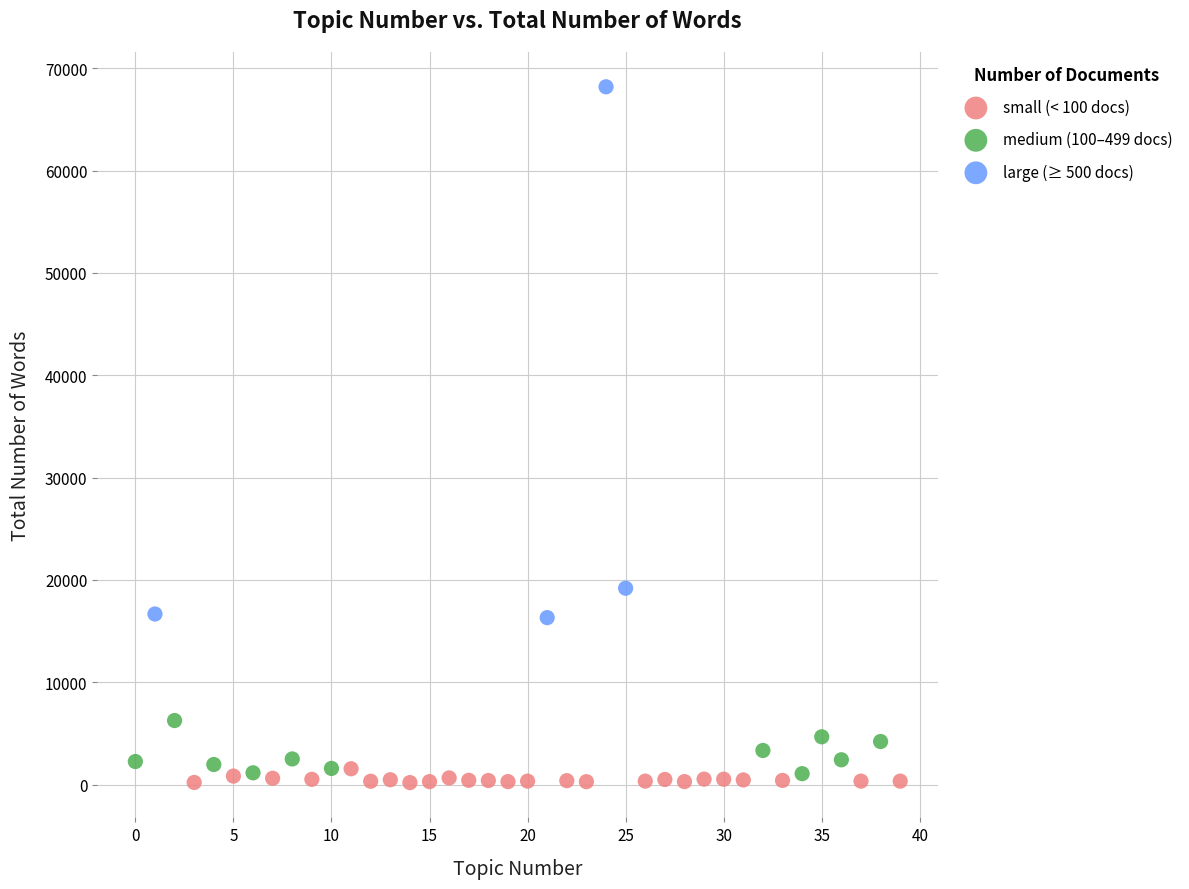

Which series contains the highest Y value?

large (≥ 500 docs)